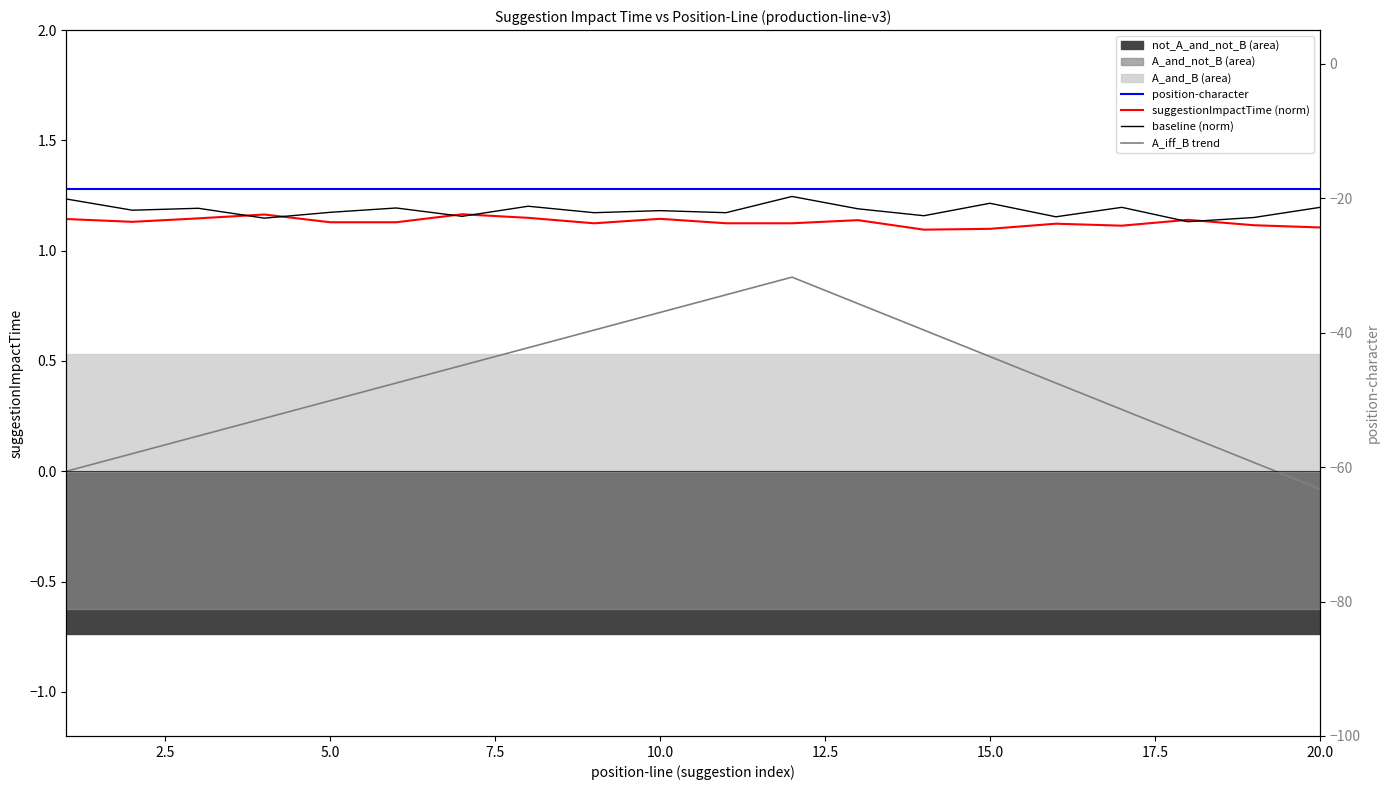

Is it true that position-character equals 0.3 at 18?

False